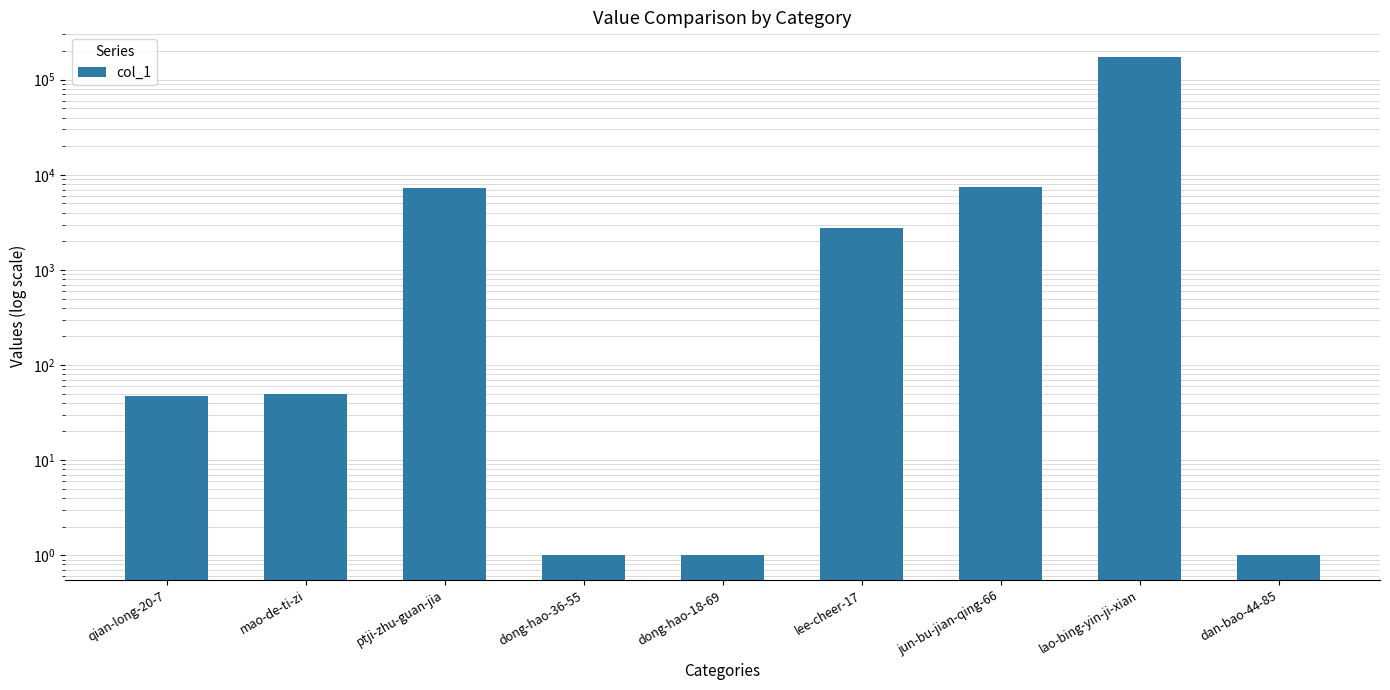

Reading right to left, transcribe all the data shown in this chart.

dan-bao-44-85=1	lao-bing-yin-ji-xian=172437	jun-bu-jian-qing-66=7412	lee-cheer-17=2732	dong-hao-18-69=1	dong-hao-36-55=1	ptji-zhu-guan-jia=7248	mao-de-ti-zi=50	qian-long-20-7=47